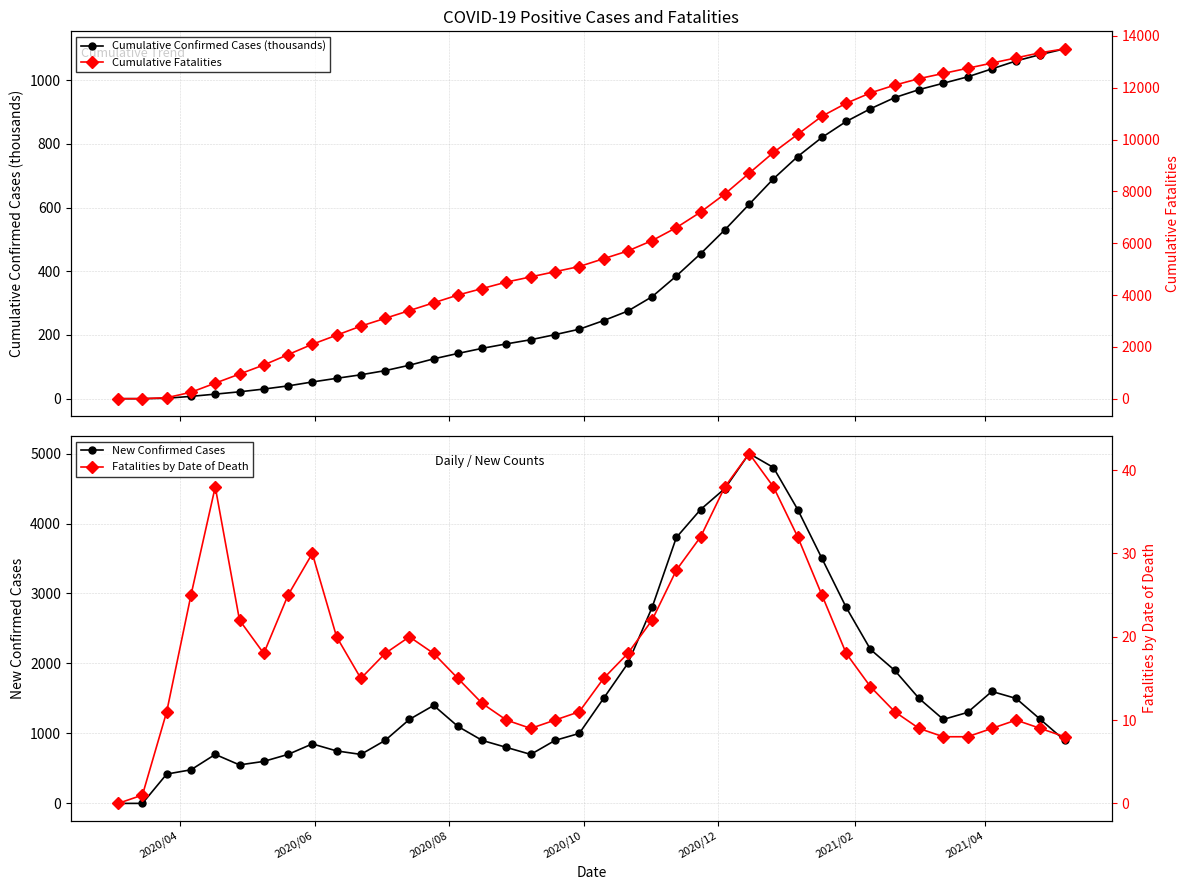

True or false: New Confirmed Cases has more than 2 interior local peaks.

True